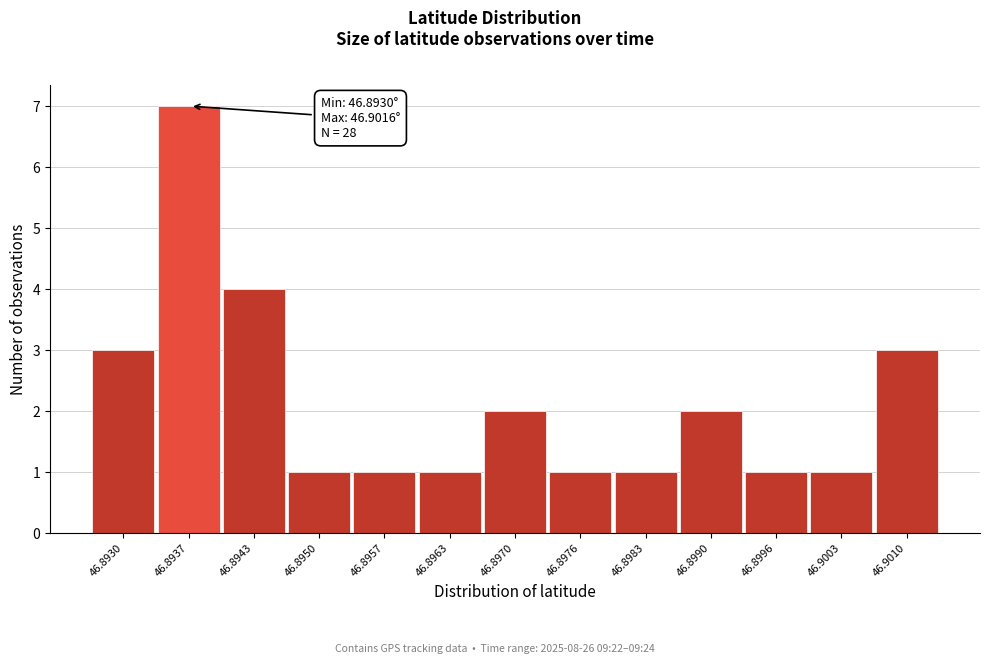

Reading left to right, list all the values displayed in this chart.

3	7	4	1	1	1	2	1	1	2	1	1	3